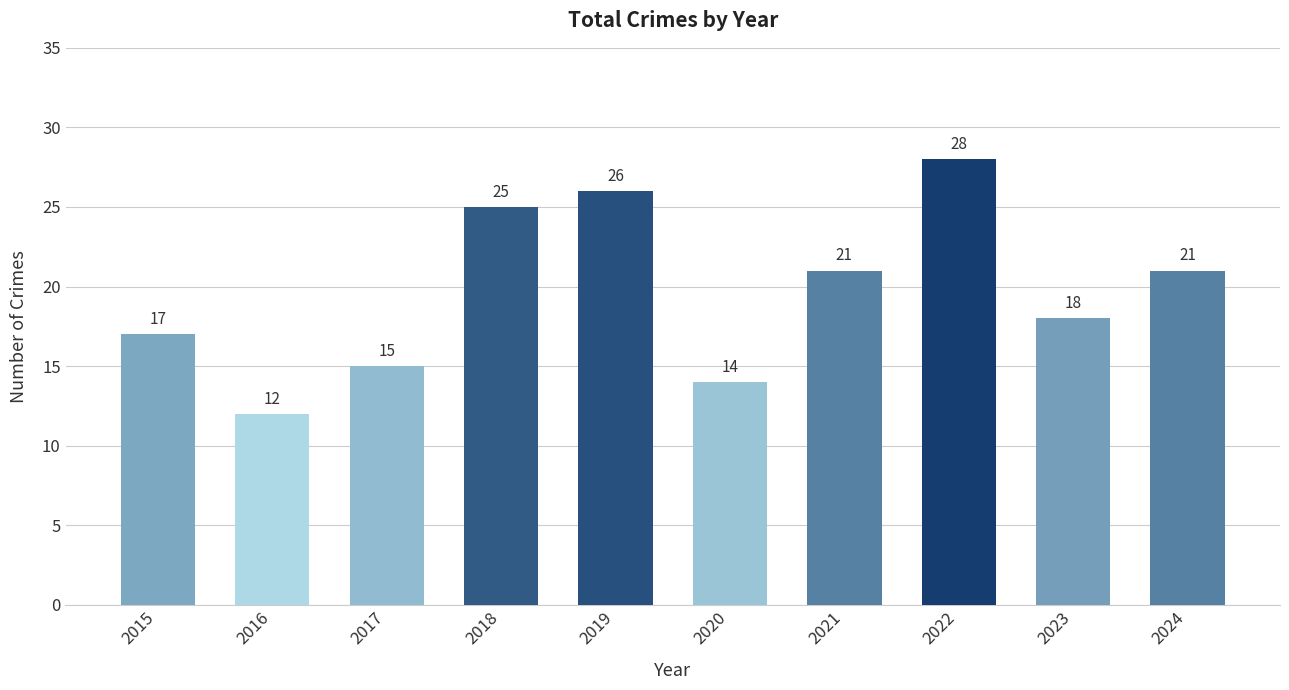

What is the ratio of the value at 2021 to the value at 2015?

1.2